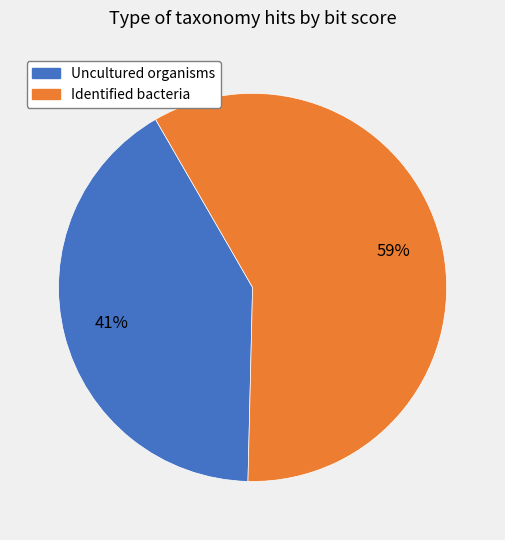

To the nearest percent, what is the average slice percentage?

50%